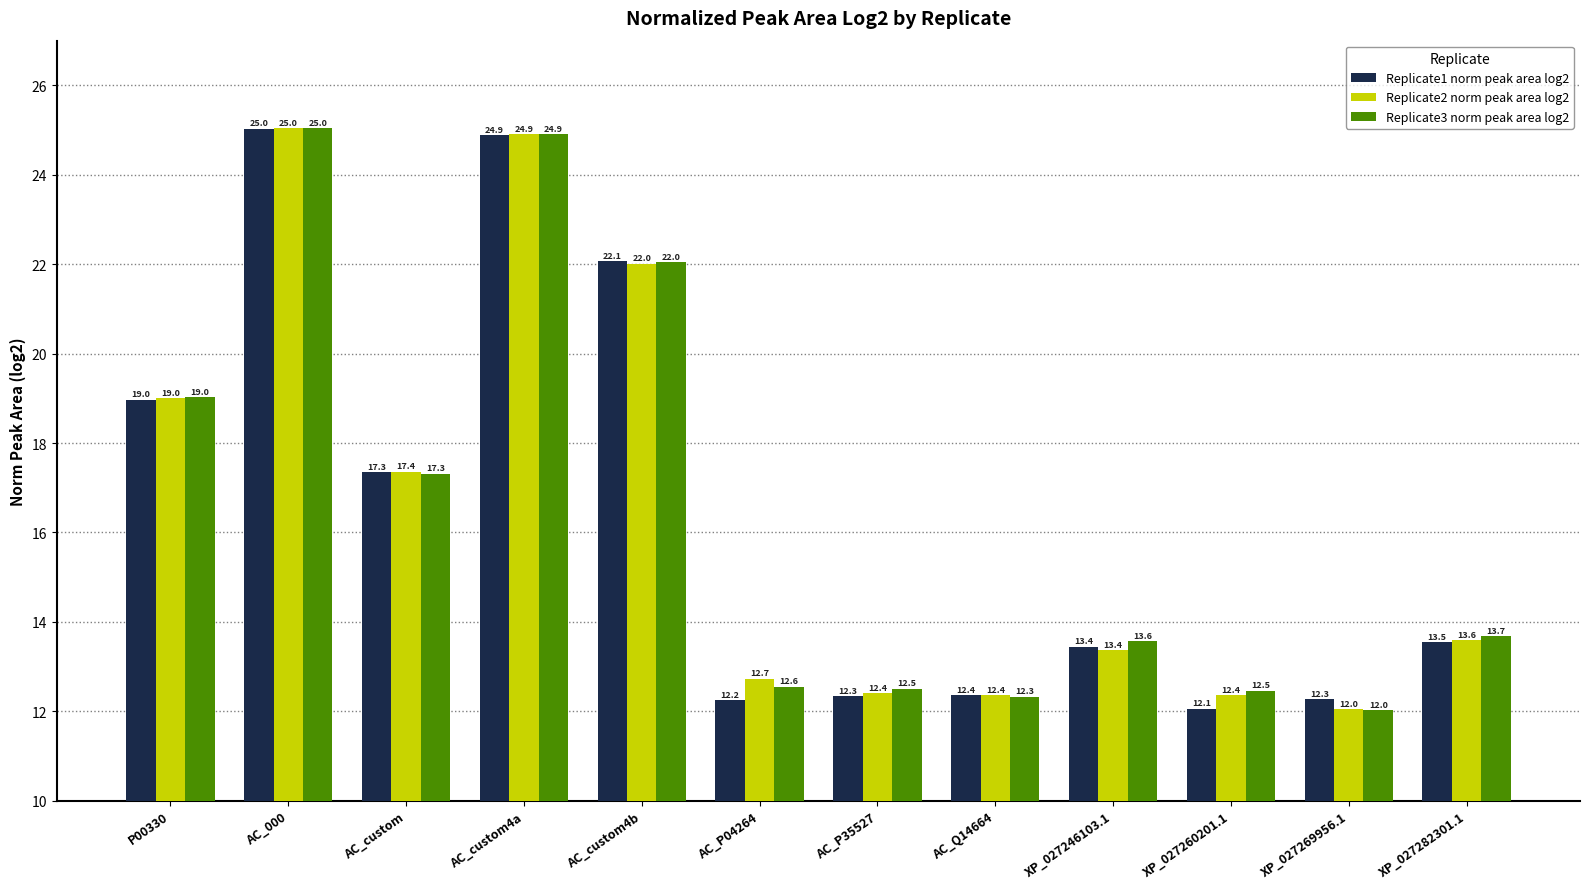

What is the sum of all Replicate3 norm peak area log2 values?

197.5